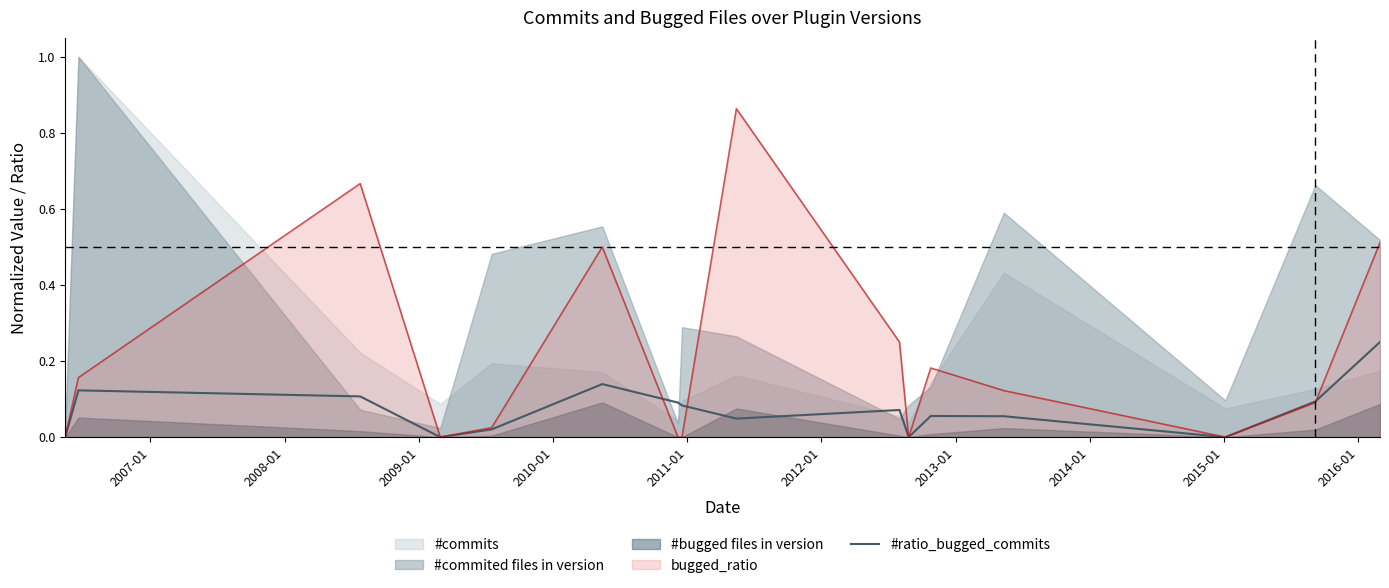

What is the value of the 13th point from the left?

0.1